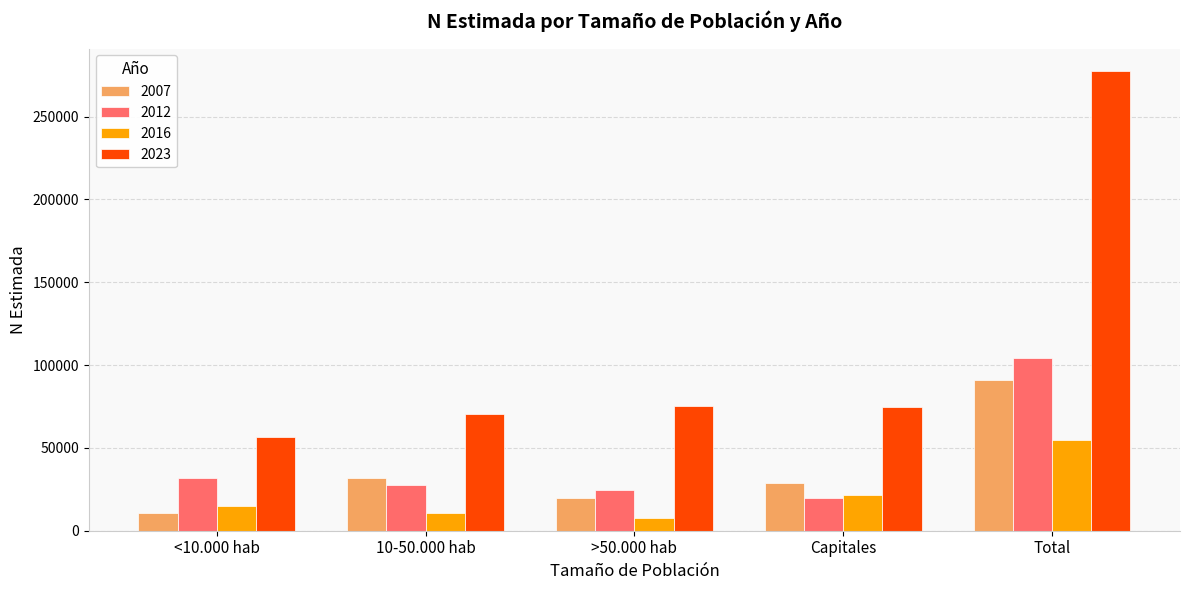

What are all the series names shown in the legend?

2007, 2012, 2016, 2023